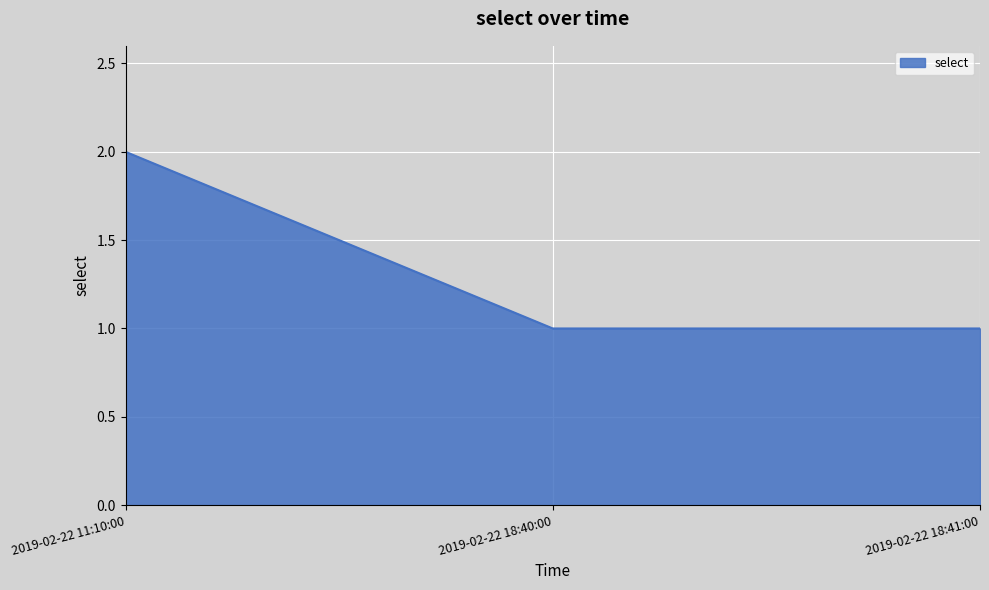

Reading left to right, what are all the values shown in this chart?

2019-02-22 11:10:00=2	2019-02-22 18:40:00=1	2019-02-22 18:41:00=1